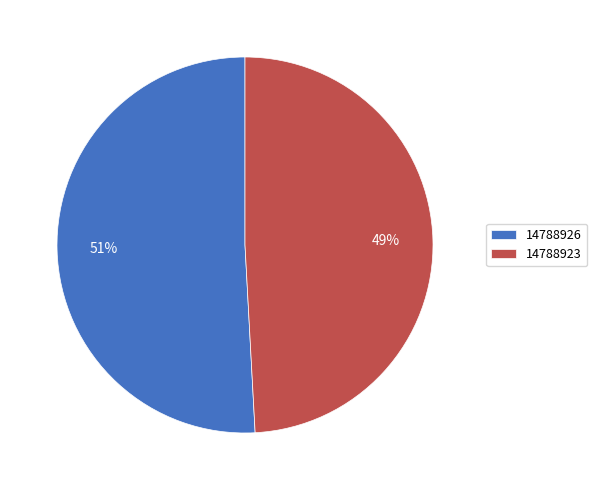

To the nearest percent, what is the difference between the 14788926 and 14788923 slice percentages?

2%